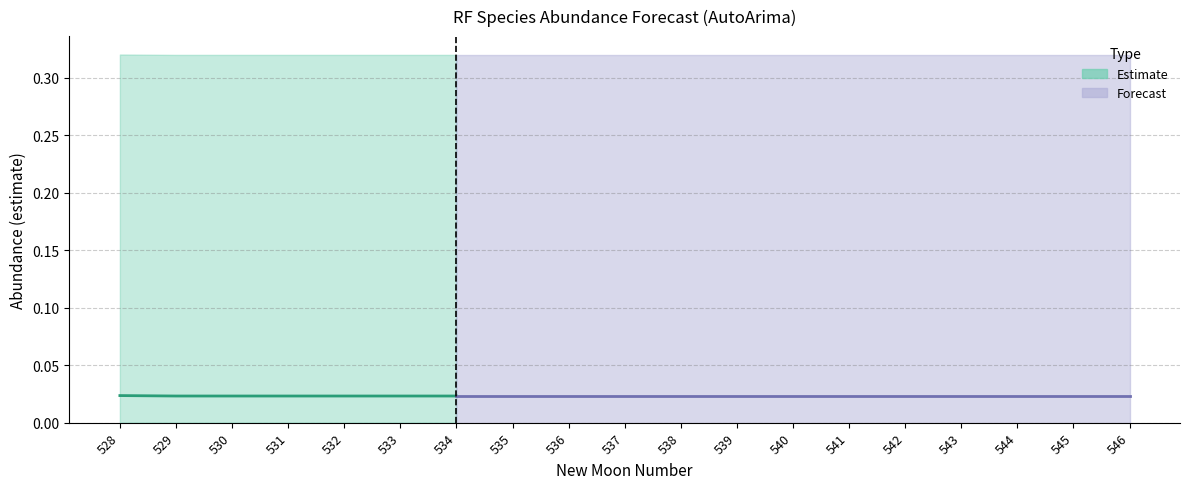

Reading left to right, transcribe all the data shown in this chart.

estimate: 0.0	0.0	0.0	0.0	0.0	0.0	0.0	0.0	0.0	0.0	0.0	0.0	0.0	0.0	0.0	0.0	0.0	0.0	0.0
upper_pi: 0.3	0.3	0.3	0.3	0.3	0.3	0.3	0.3	0.3	0.3	0.3	0.3	0.3	0.3	0.3	0.3	0.3	0.3	0.3
lower_pi: -0.3	-0.3	-0.3	-0.3	-0.3	-0.3	-0.3	-0.3	-0.3	-0.3	-0.3	-0.3	-0.3	-0.3	-0.3	-0.3	-0.3	-0.3	-0.3